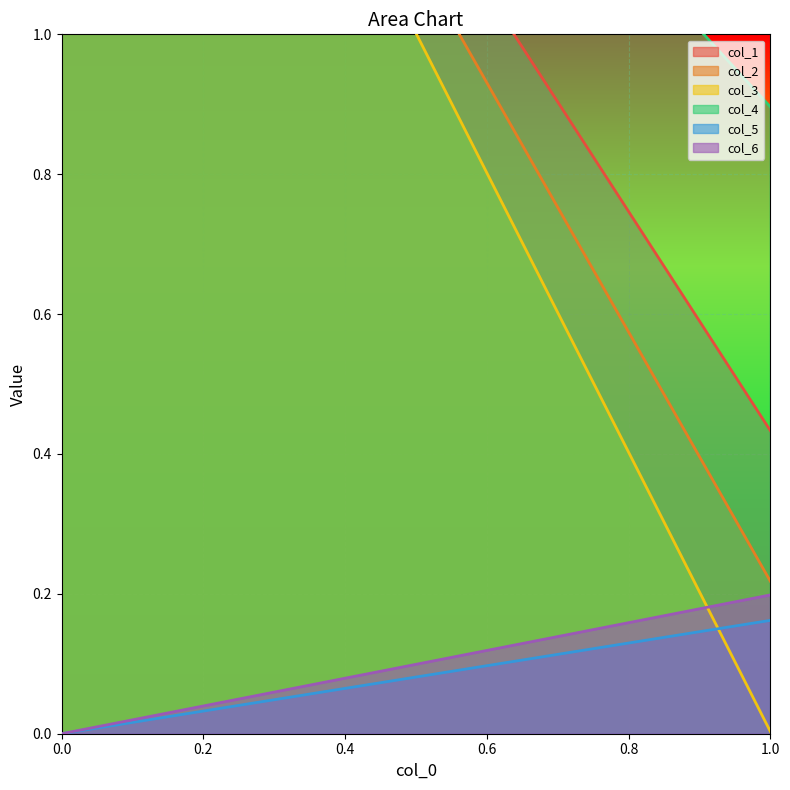

How many series are shown in this chart?

6